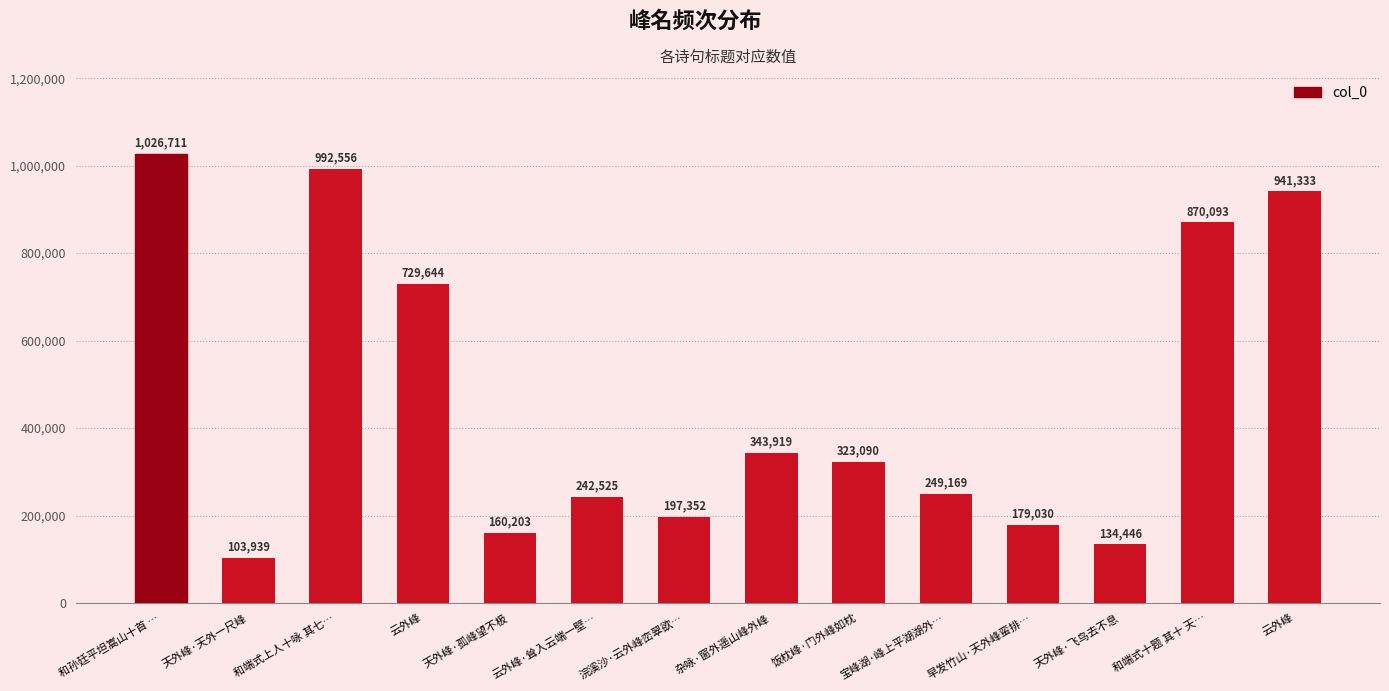

Is it true that the value at 浣溪沙·云外峰峦翠欲… is 327354?

False